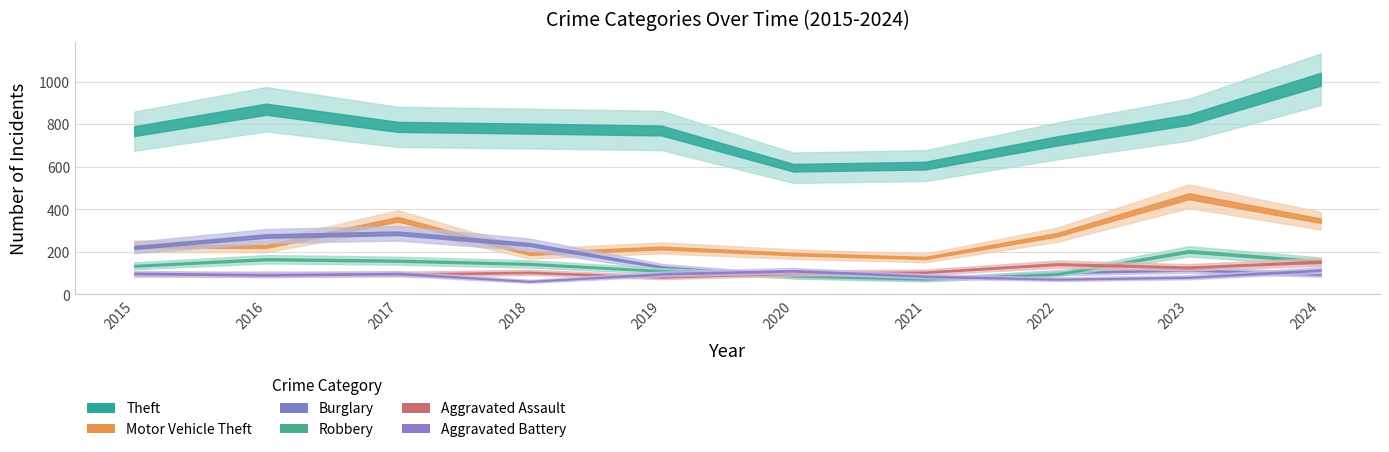

At how many categories does at least one series exceed 908?

1